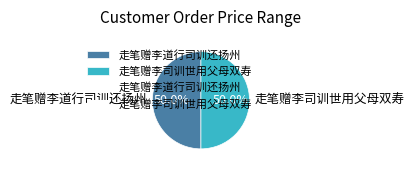

How many slices are in this pie chart?

2